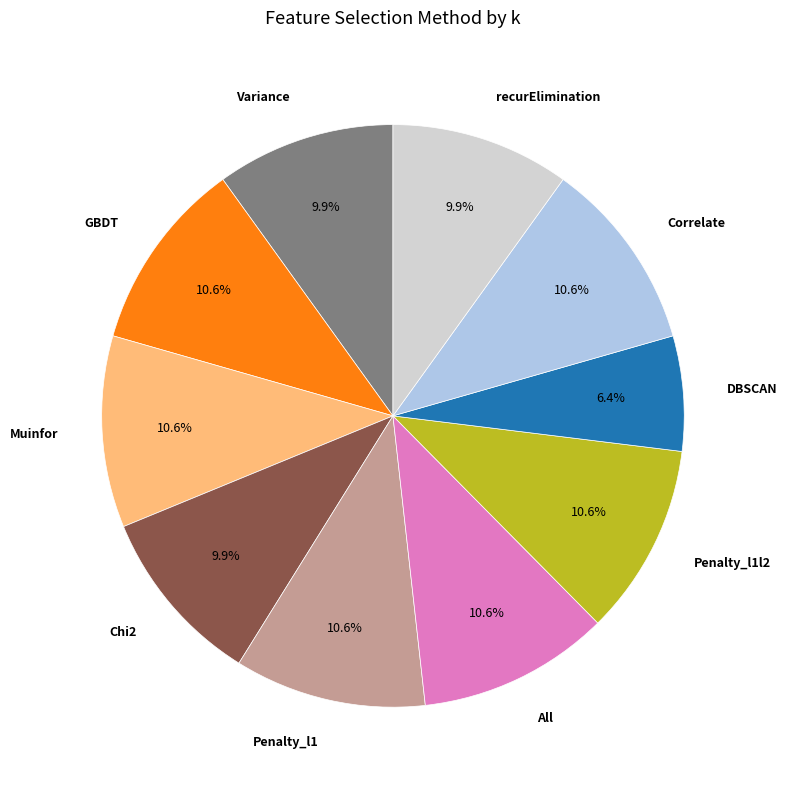

How many slices are in this pie chart?

10